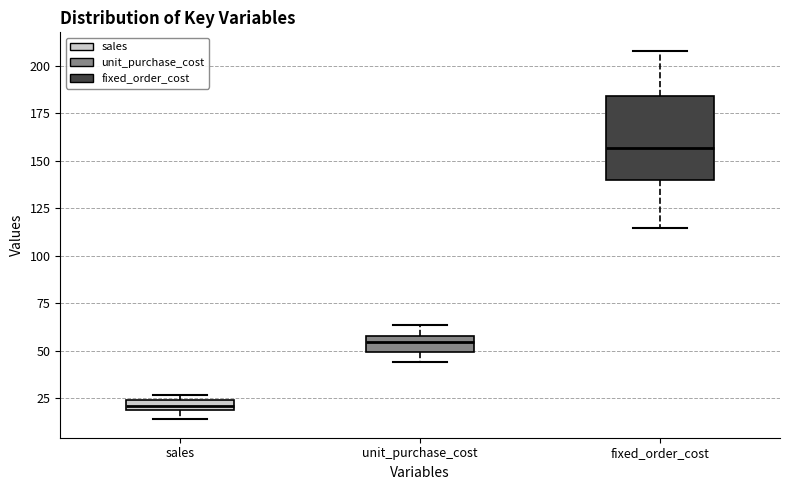

Comparing the boxes themselves (not the whiskers), which one is the tallest?

fixed_order_cost